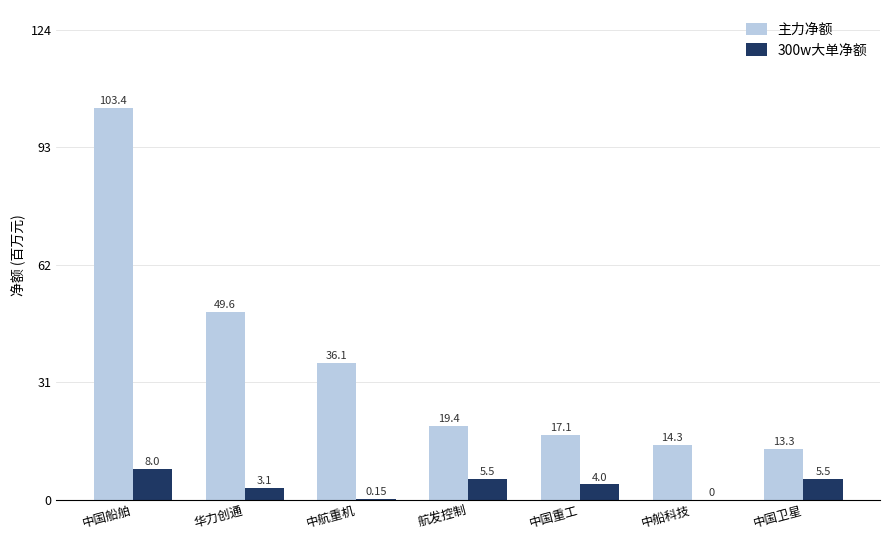

At which category is the sum across all series the highest?

中国船舶